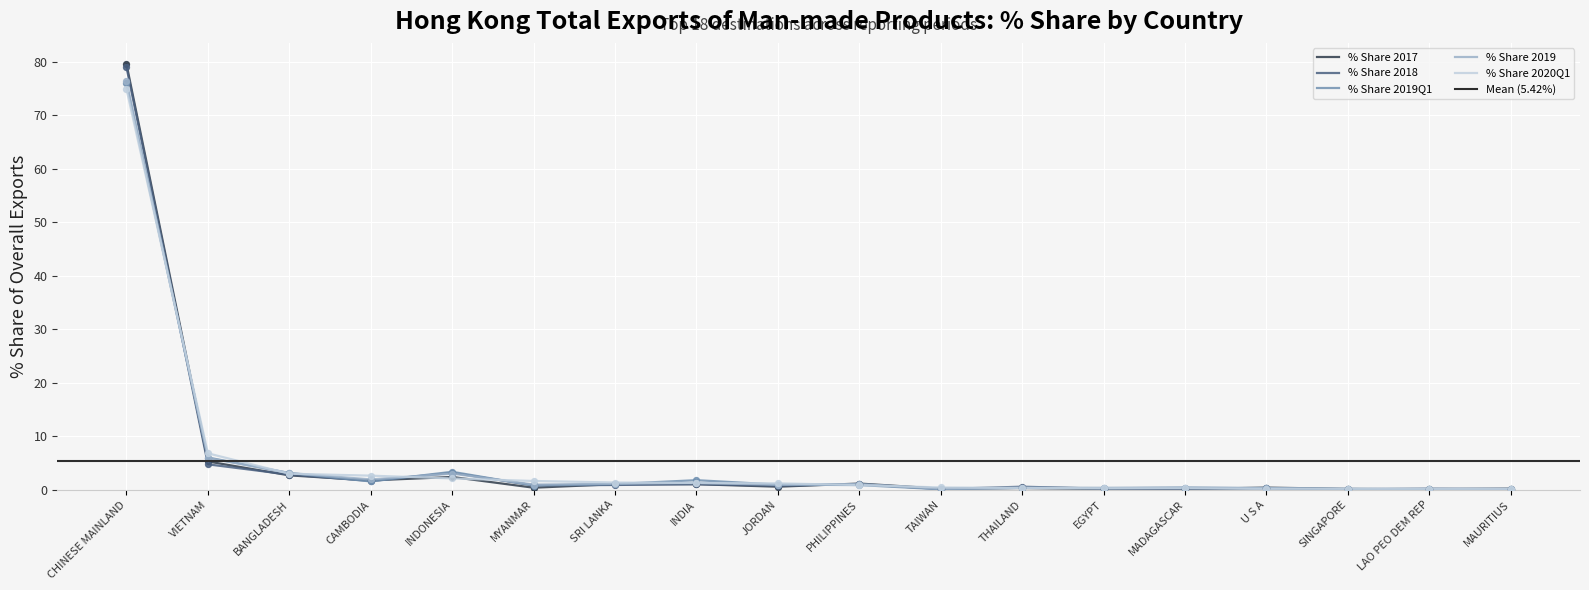

Is the value of % Share 2018 at THAILAND greater than the value of % Share 2019 at CAMBODIA?

No